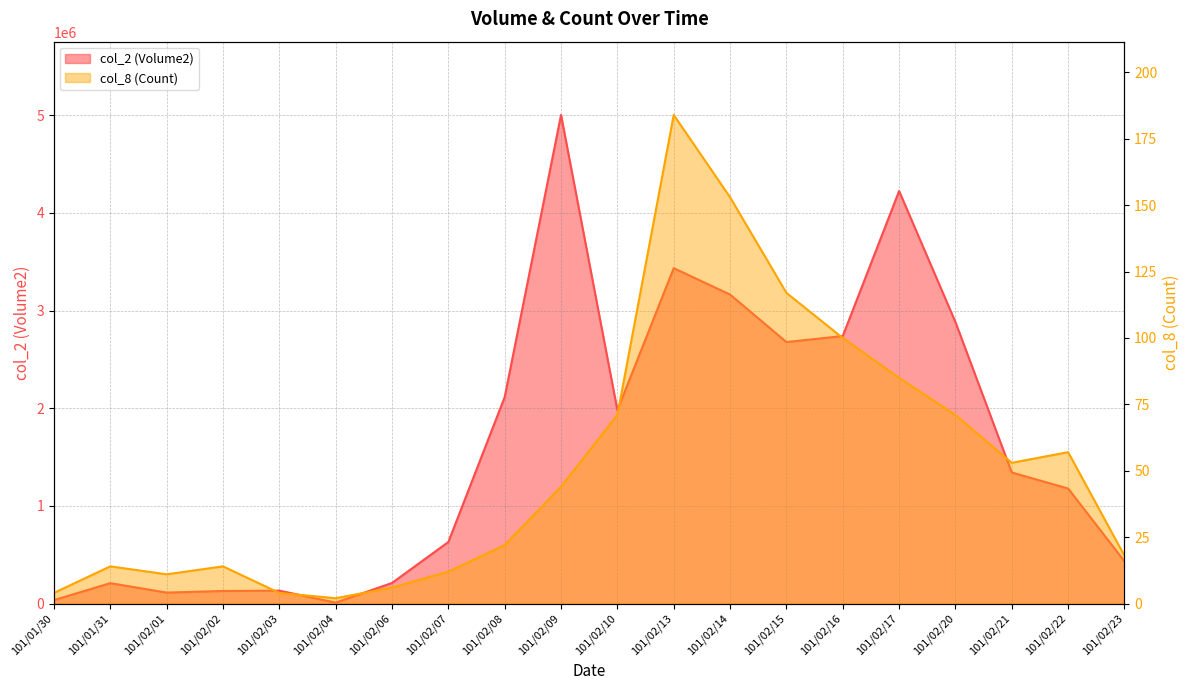

What position from the right is 101/02/13?

9